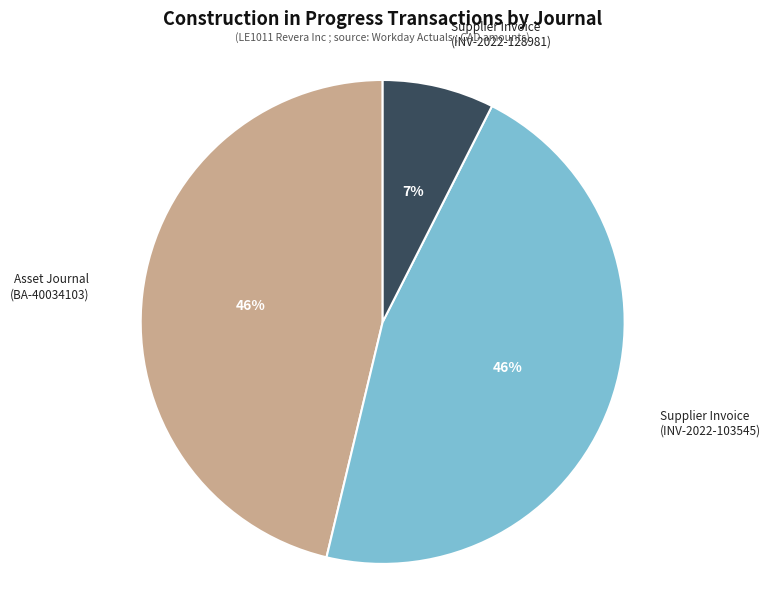

To the nearest percent, what portion does Supplier Invoice (INV-2022-103545) represent?

46%